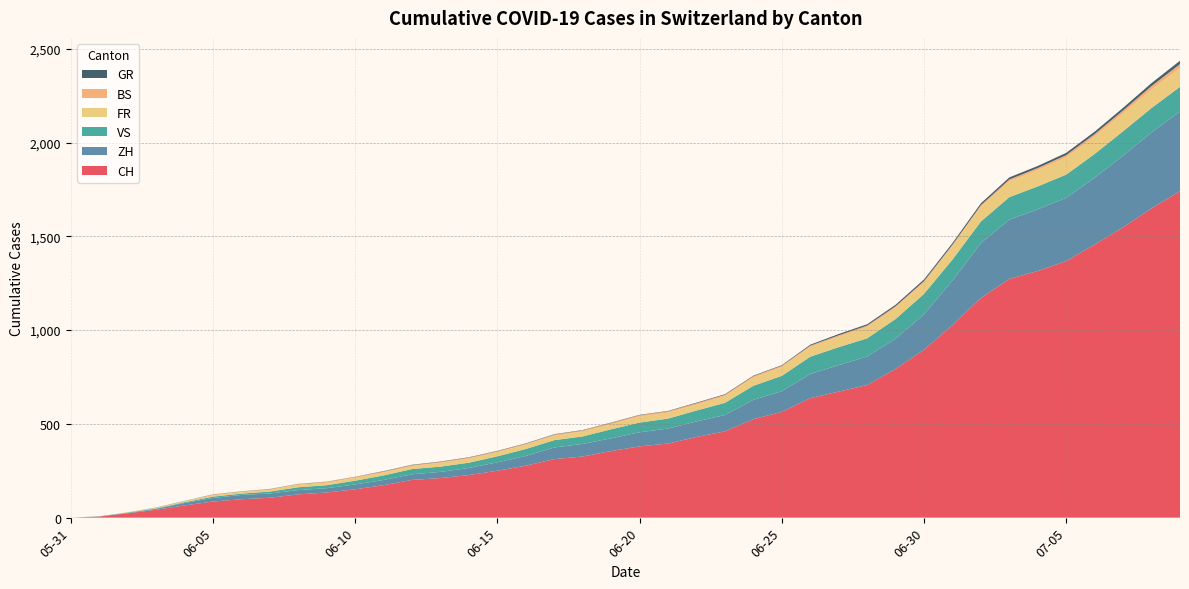

What is the highest value of the CH series?

1741